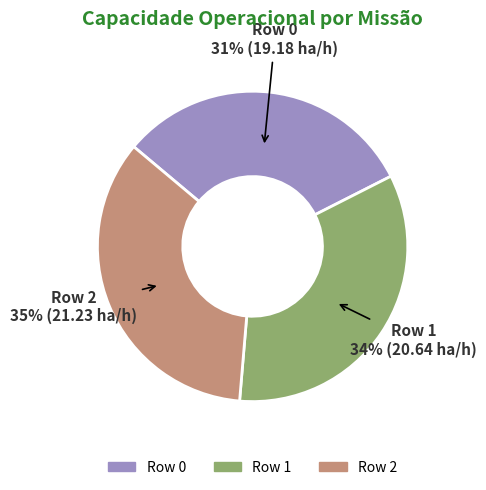

To the nearest percent, what is the difference between the Row 1 and Row 2 slice percentages?

1%